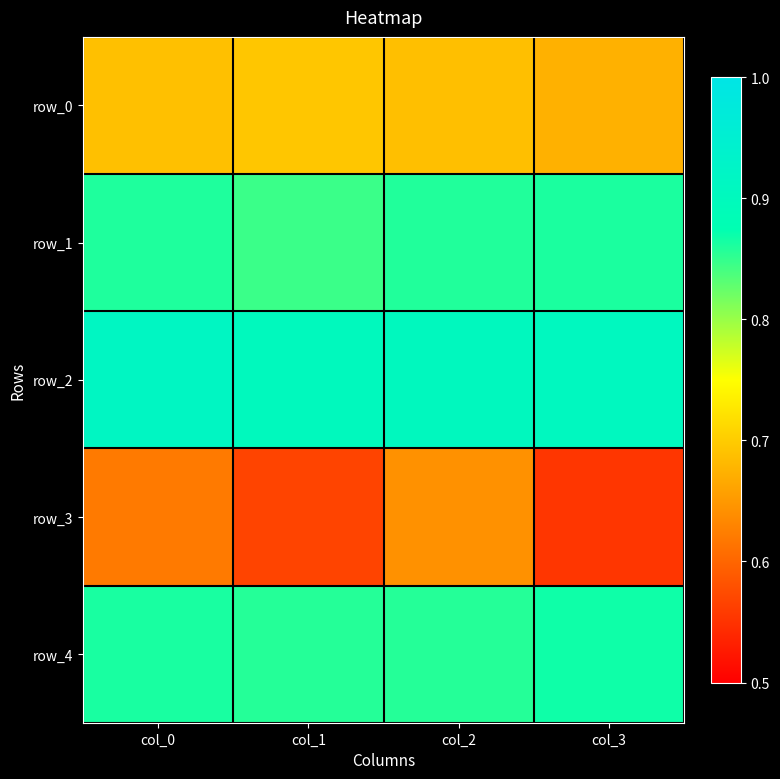

Reading left to right, what are all the values shown in this chart?

row_0: col_0=0.7	col_1=0.7	col_2=0.7	col_3=0.7
row_1: col_0=0.9	col_1=0.8	col_2=0.9	col_3=0.9
row_2: col_0=0.9	col_1=0.9	col_2=0.9	col_3=0.9
row_3: col_0=0.6	col_1=0.6	col_2=0.6	col_3=0.6
row_4: col_0=0.9	col_1=0.9	col_2=0.9	col_3=0.9